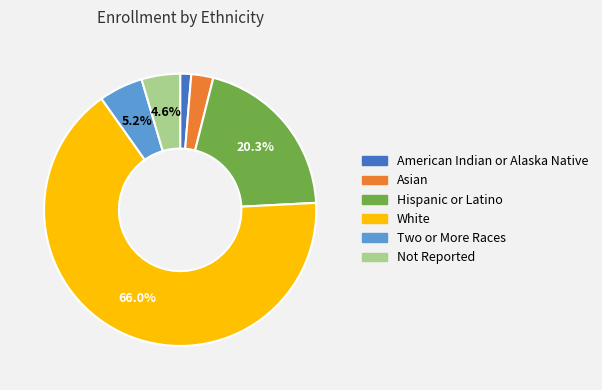

Do Two or More Races and White together represent more than half of the pie?

Yes